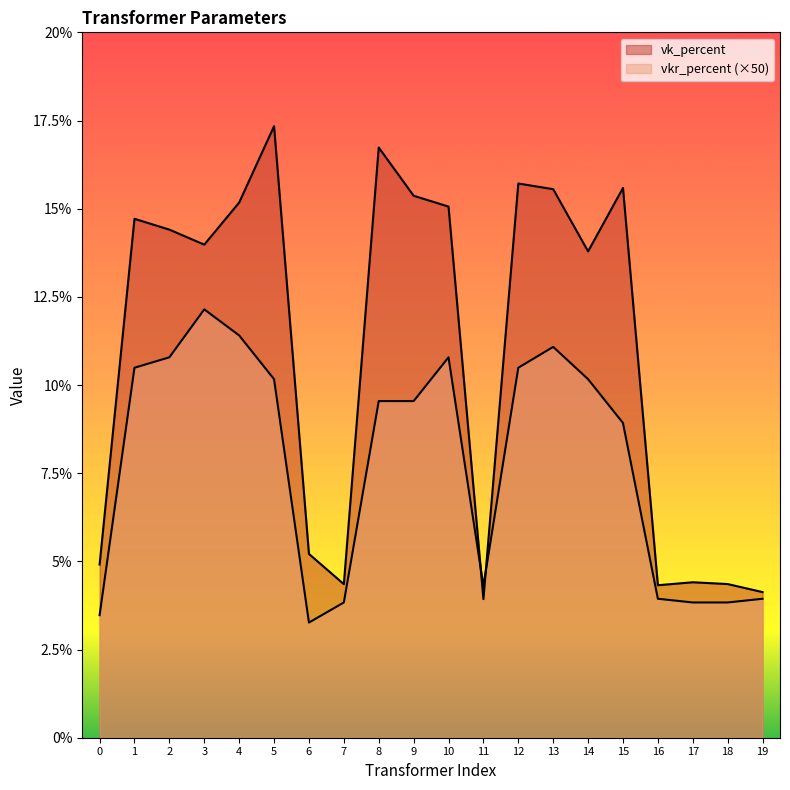

Does the chart display data point markers on the line(s)?

No